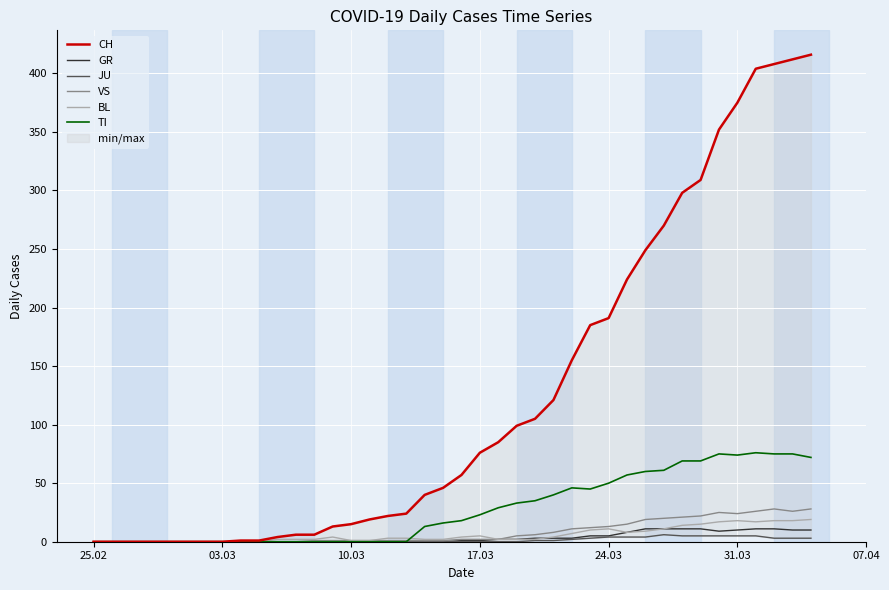

What is the highest value of the GR series?

11